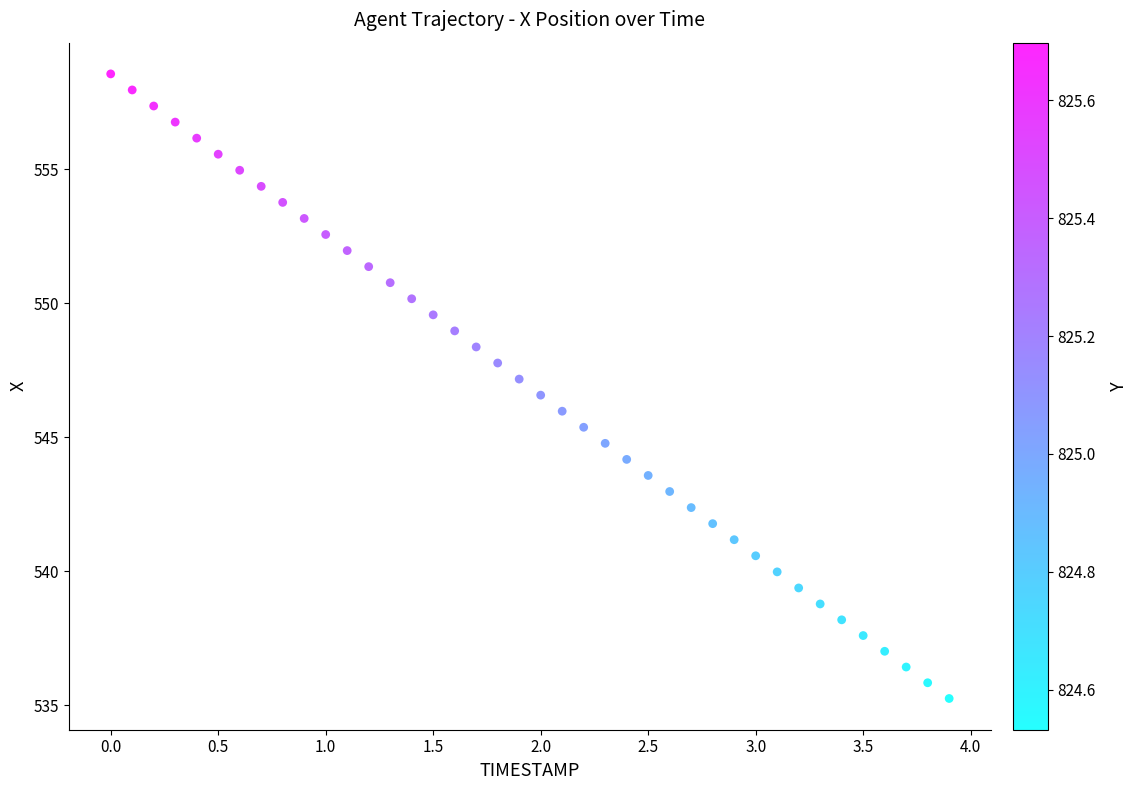

What is the range of Y values (max minus min)?

23.3